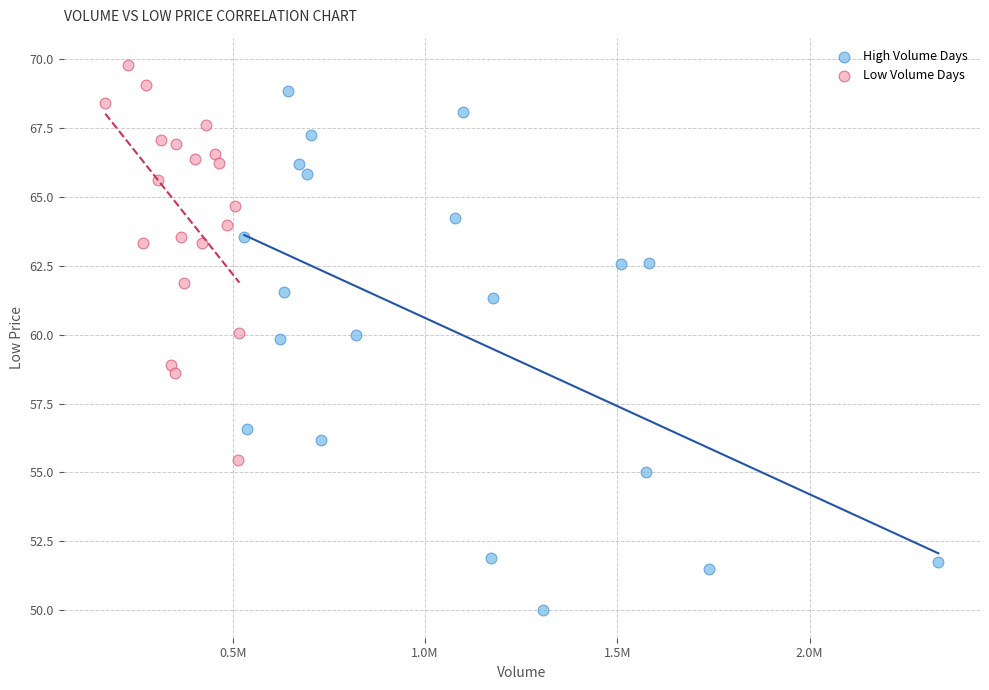

Which series contains the lowest Y value?

High Volume Days